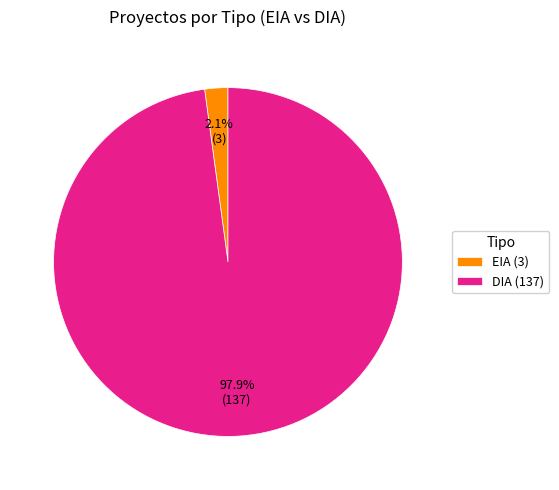

Rank the categories by value from lowest to highest.

EIA, DIA